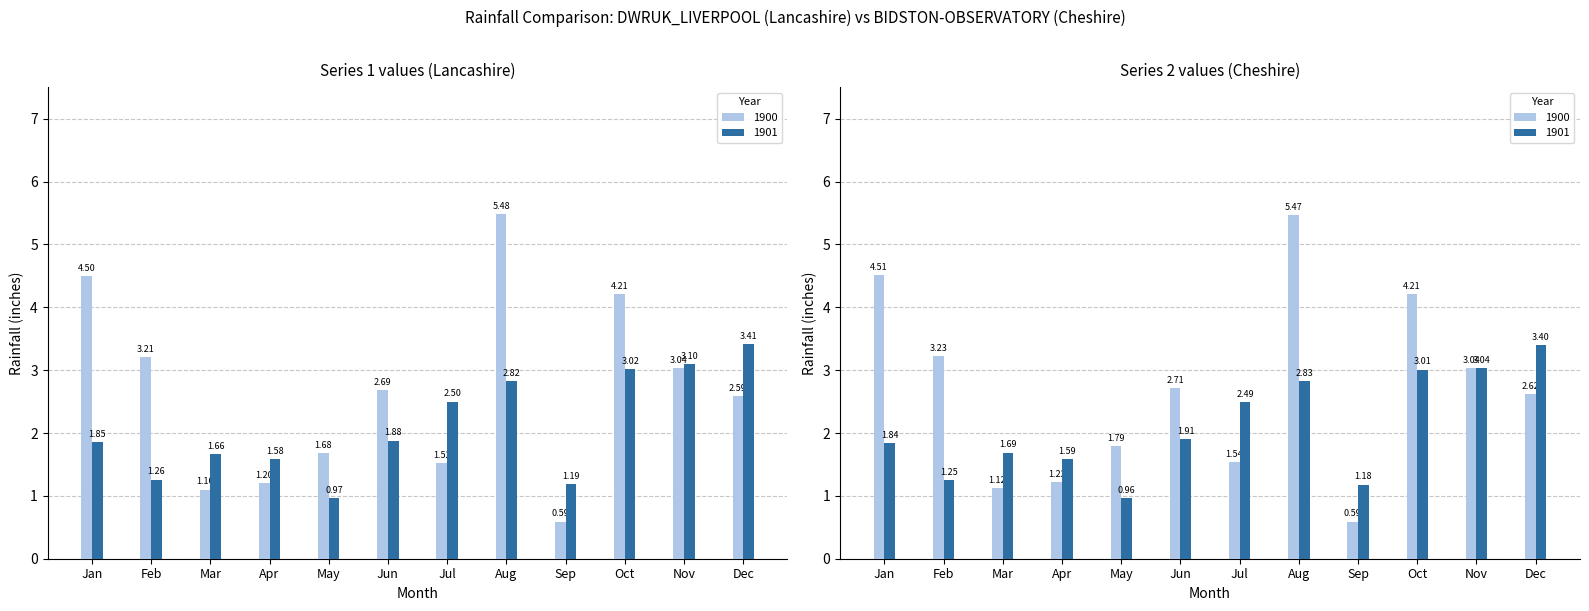

How many data points in Series1_1901 are above 1?

11